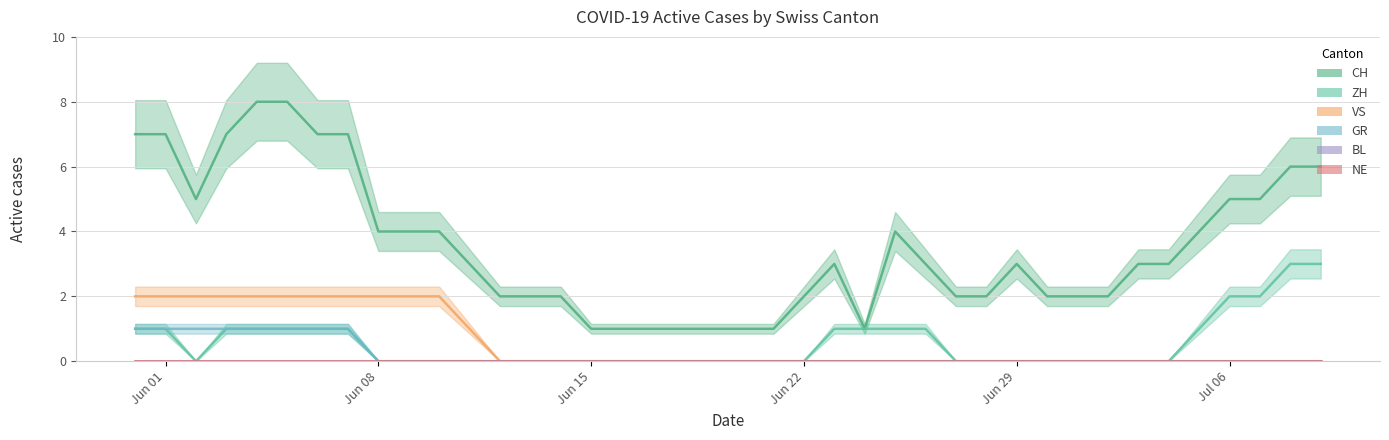

What is the average value of the VS series?

1